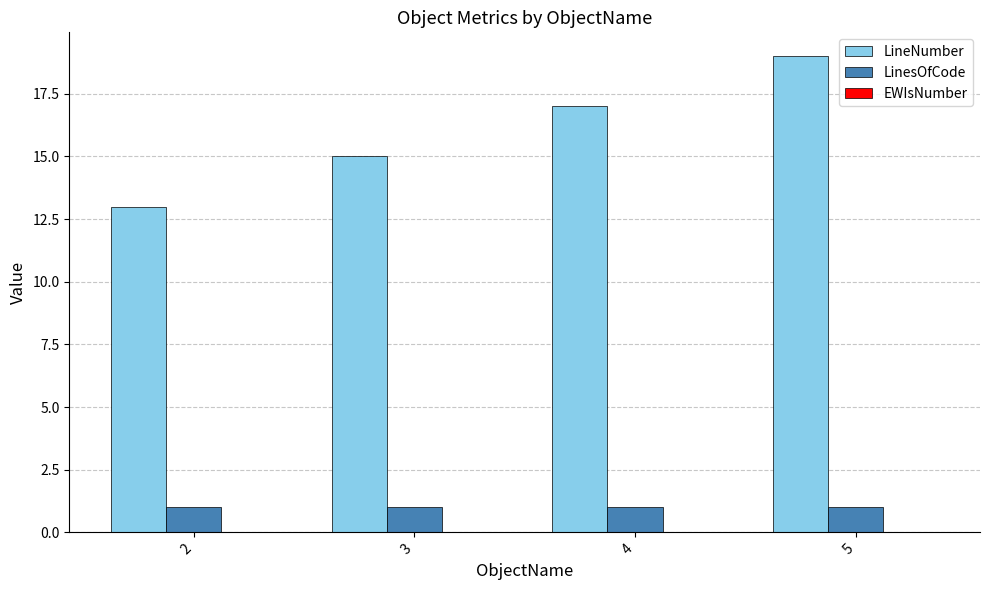

What is the spread (max minus min) of values at 4?

16